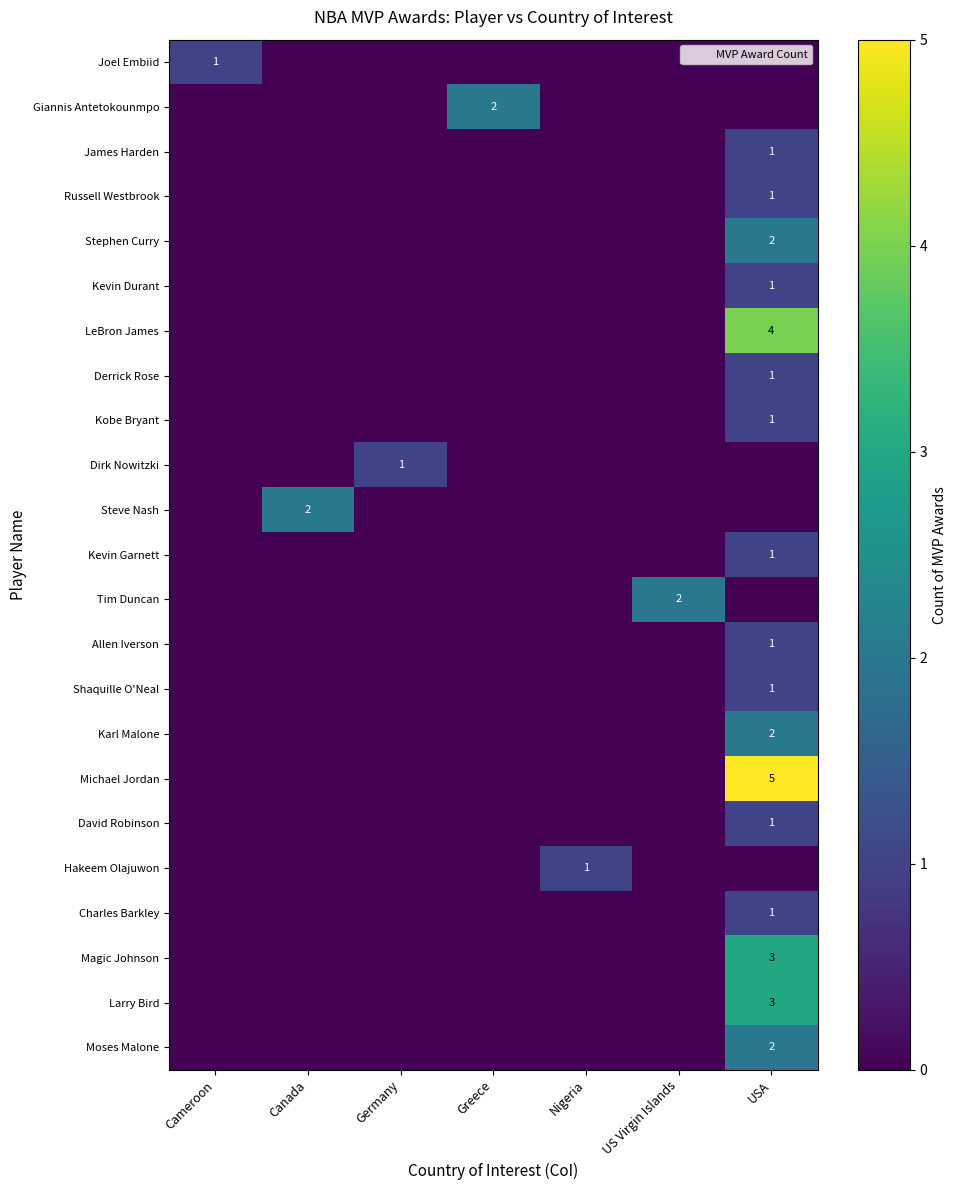

The Larry Bird series shows 3 at USA. True or false?

True